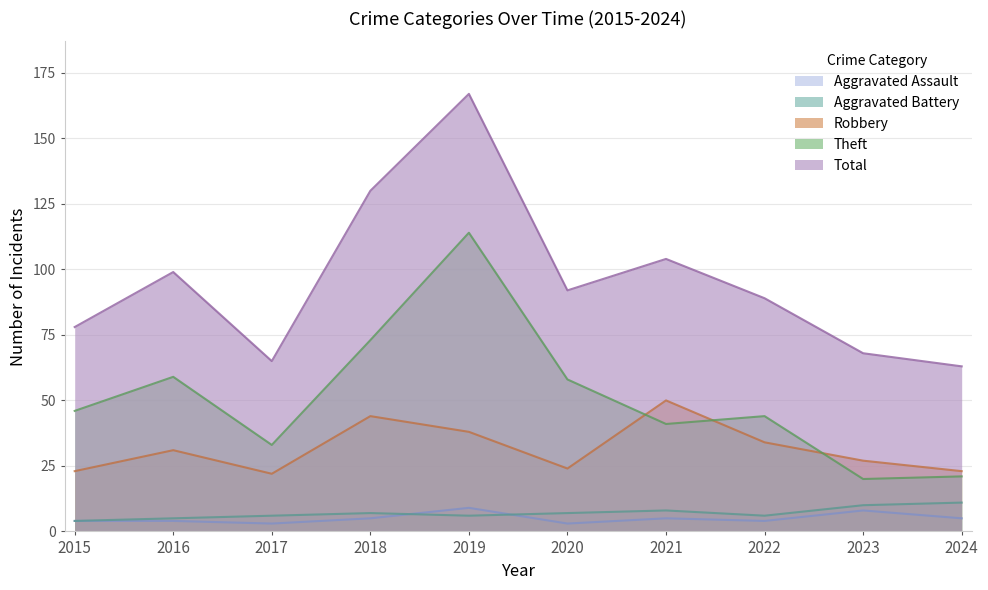

What are all the series names shown in the legend?

Aggravated Assault, Aggravated Battery, Robbery, Theft, Total